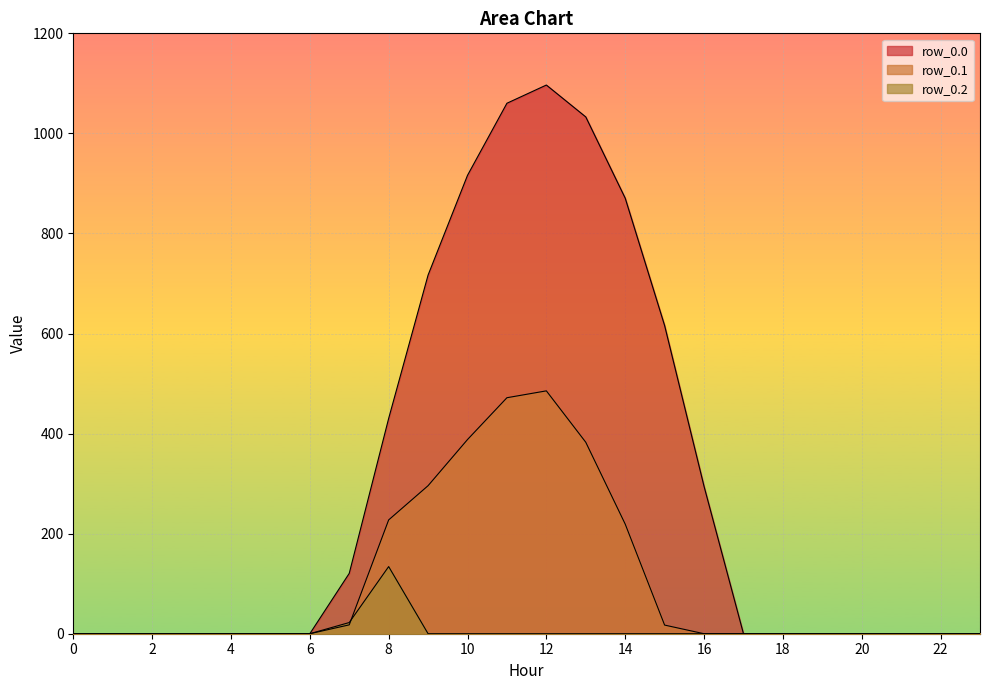

What is the greatest value displayed?

1096.7